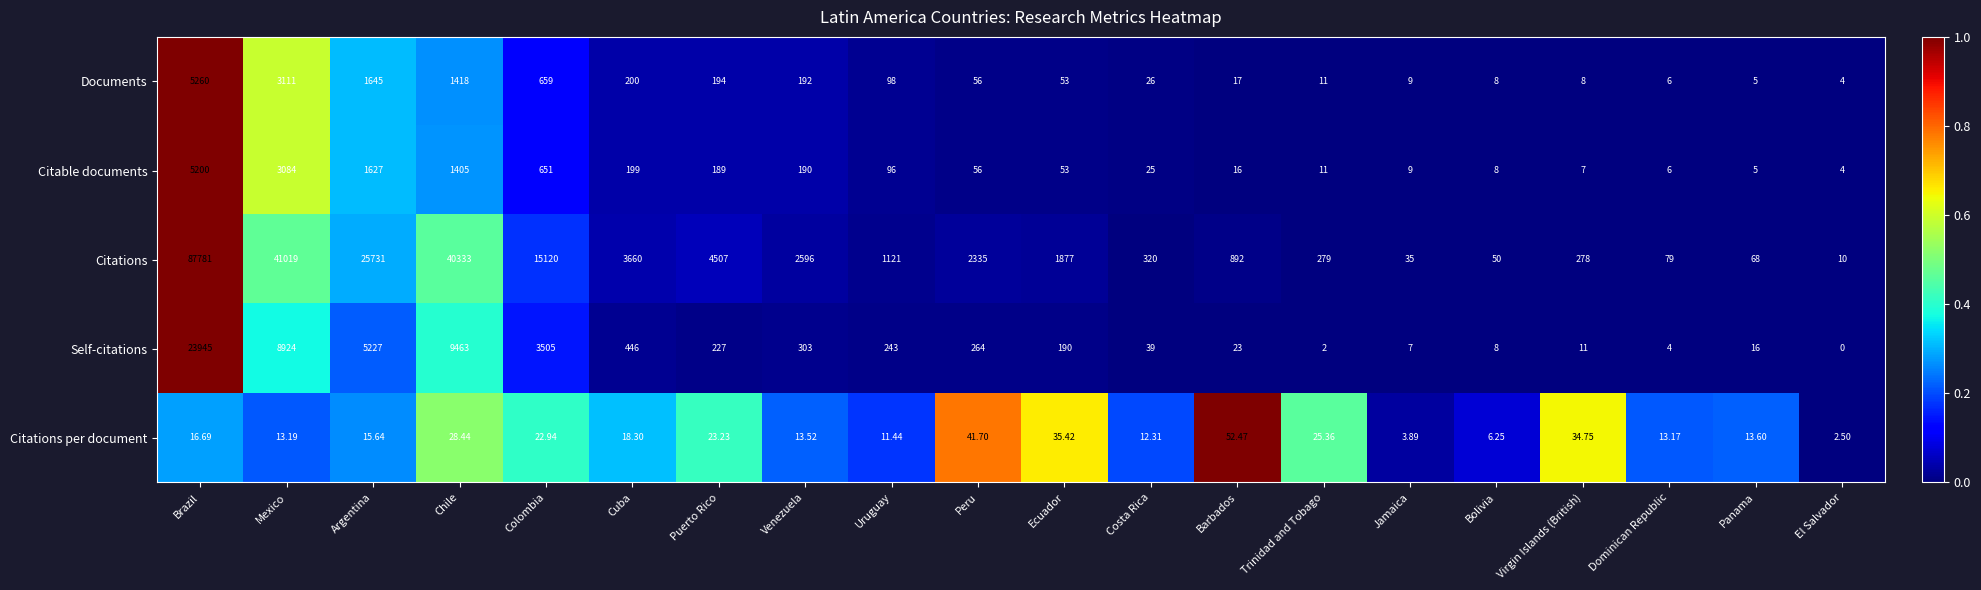

Which label corresponds to the smallest value in the chart?

El Salvador